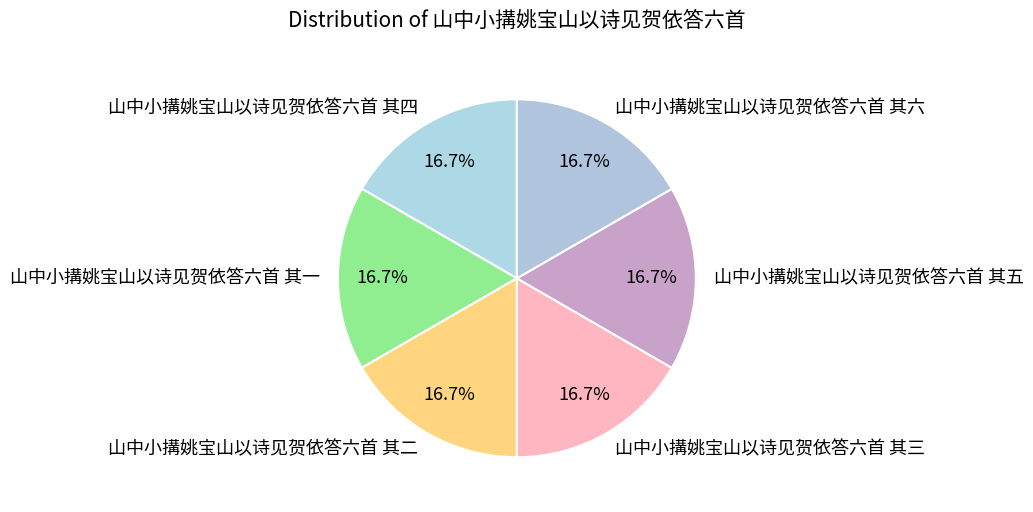

What is the total percentage of 山中小搆姚宝山以诗见贺依答六首 其四 and 山中小搆姚宝山以诗见贺依答六首 其三?

33.3%